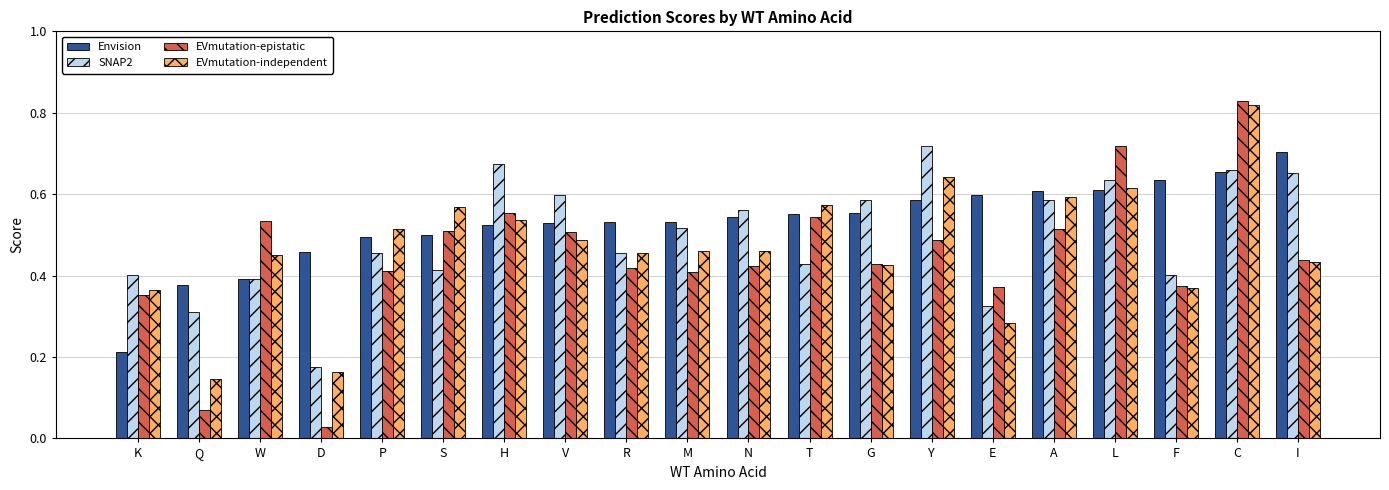

The value of EVmutation-epistatic at T is 0.5. True or false?

True